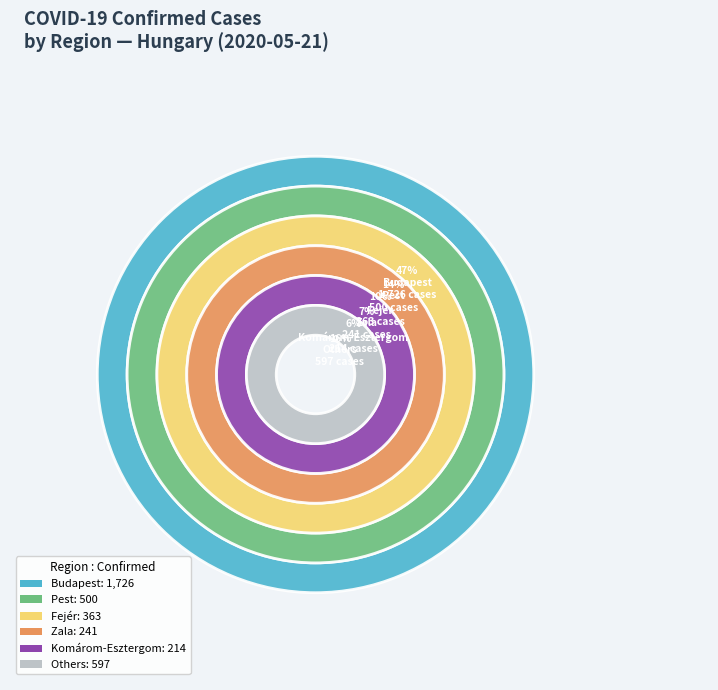

What is the change in value from Budapest to Zala?

-1485